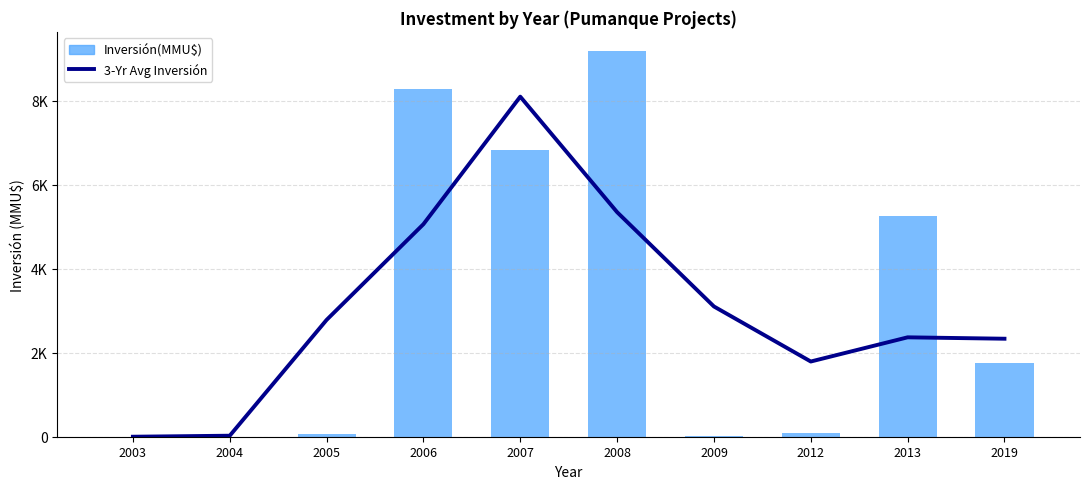

What is the total value across all series at 2013?

7616.7